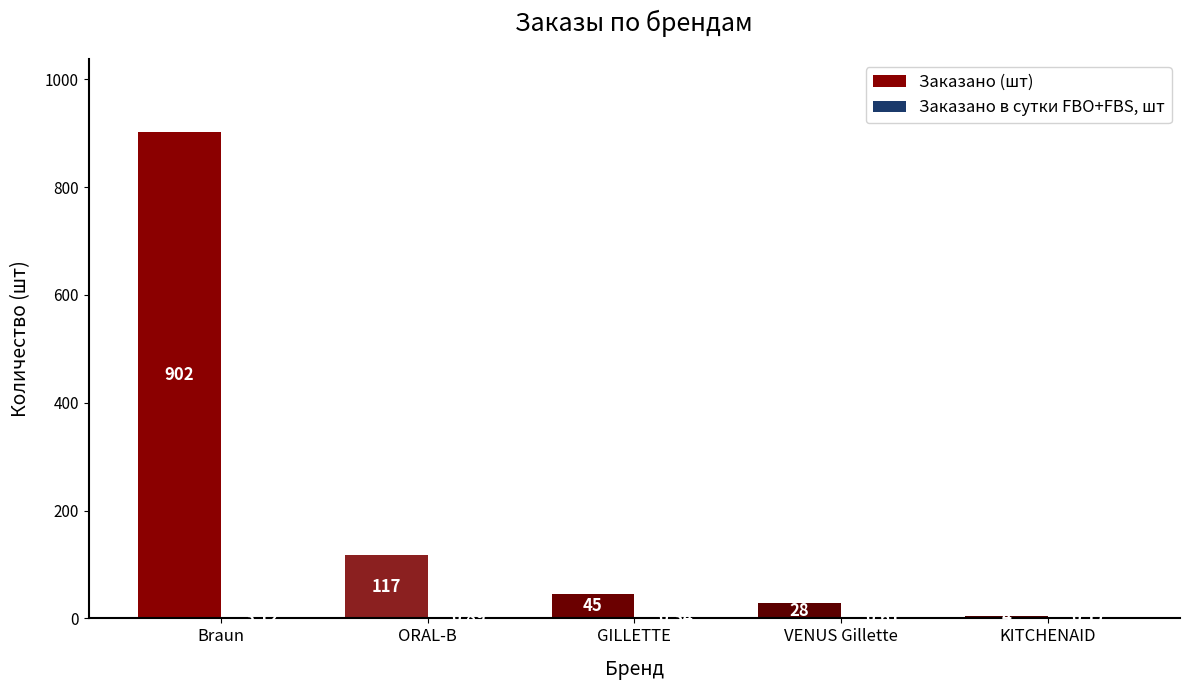

Where is Заказано (шт) nearest to the value 453?

ORAL-B